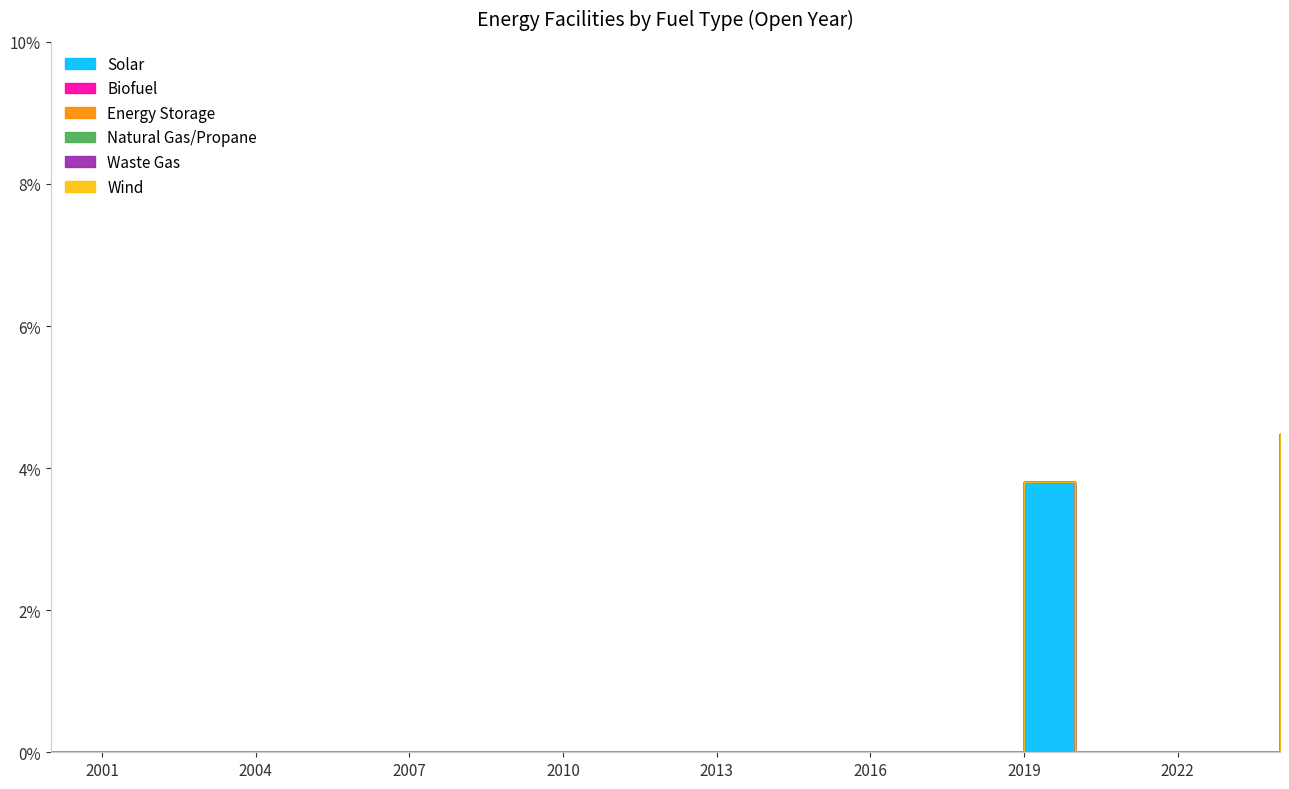

What is the difference between the maximum and second lowest values in the Solar series?

4.5